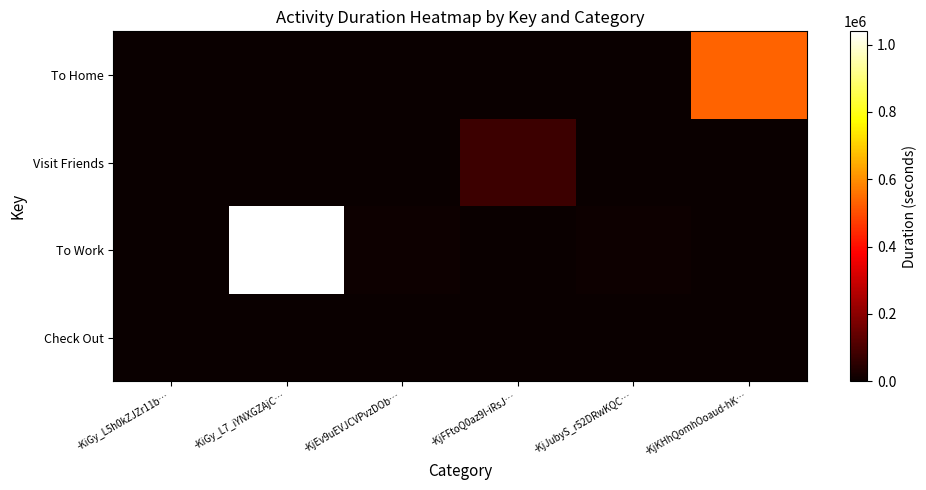

Reading left to right, transcribe all the data shown in this chart.

Check Out: -KiGy_L5h0kZJZr11b…=0	-KiGy_L7_iYNXGZAjC…=0	-KjEv9uEVJCVPvzDOb…=0	-KjFFtoQ0az9I-iRsJ…=0	-KjJubyS_r52DRwKQC…=0	-KjKHhQomhOoaud-hK…=0
To Work: -KiGy_L5h0kZJZr11b…=0	-KiGy_L7_iYNXGZAjC…=1039293	-KjEv9uEVJCVPvzDOb…=5696	-KjFFtoQ0az9I-iRsJ…=0	-KjJubyS_r52DRwKQC…=6314	-KjKHhQomhOoaud-hK…=0
Visit Friends: -KiGy_L5h0kZJZr11b…=0	-KiGy_L7_iYNXGZAjC…=0	-KjEv9uEVJCVPvzDOb…=0	-KjFFtoQ0az9I-iRsJ…=78046	-KjJubyS_r52DRwKQC…=0	-KjKHhQomhOoaud-hK…=0
To Home: -KiGy_L5h0kZJZr11b…=0	-KiGy_L7_iYNXGZAjC…=0	-KjEv9uEVJCVPvzDOb…=0	-KjFFtoQ0az9I-iRsJ…=0	-KjJubyS_r52DRwKQC…=0	-KjKHhQomhOoaud-hK…=532754